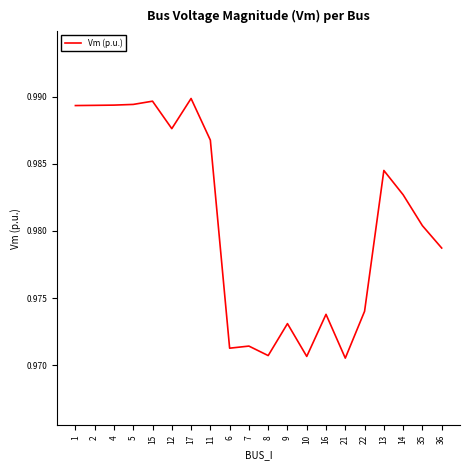

How many values are between 0 and 1?

20